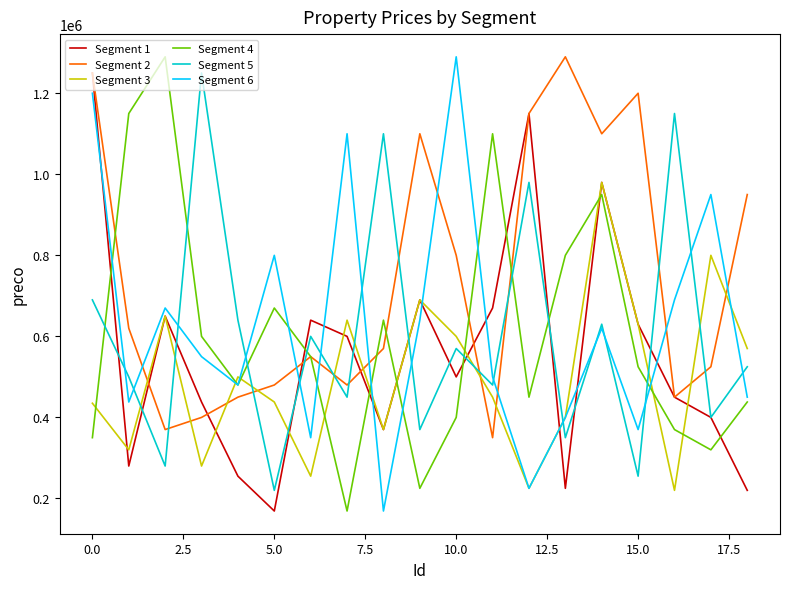

Count the number of data series in this chart.

6